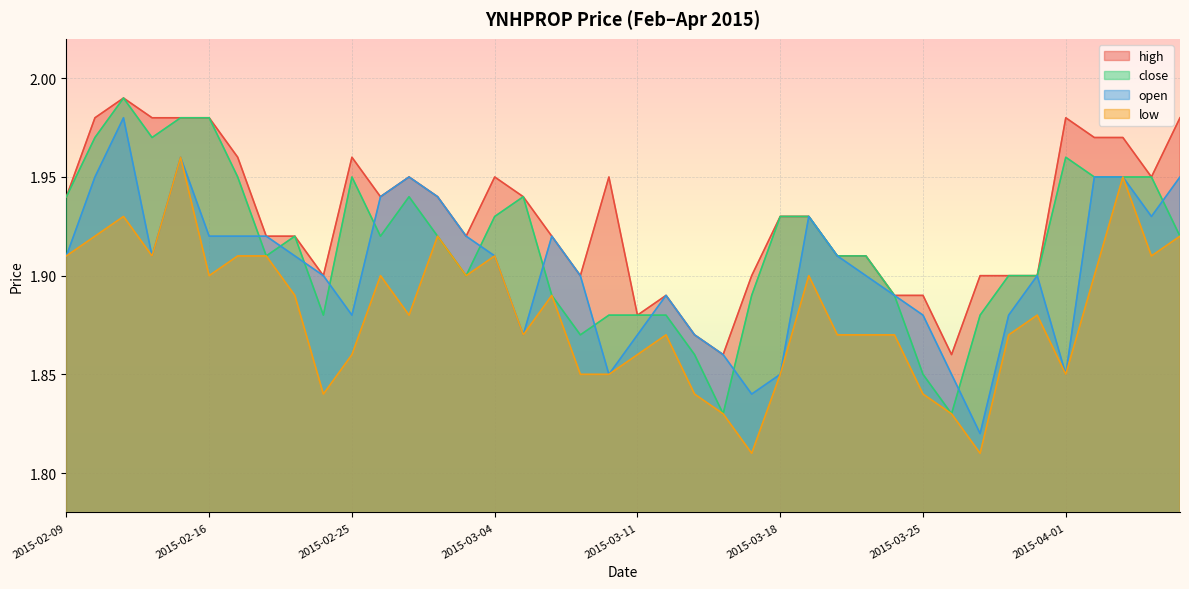

Between which two adjacent categories do open and close first intersect?

2015-02-17 and 2015-02-18